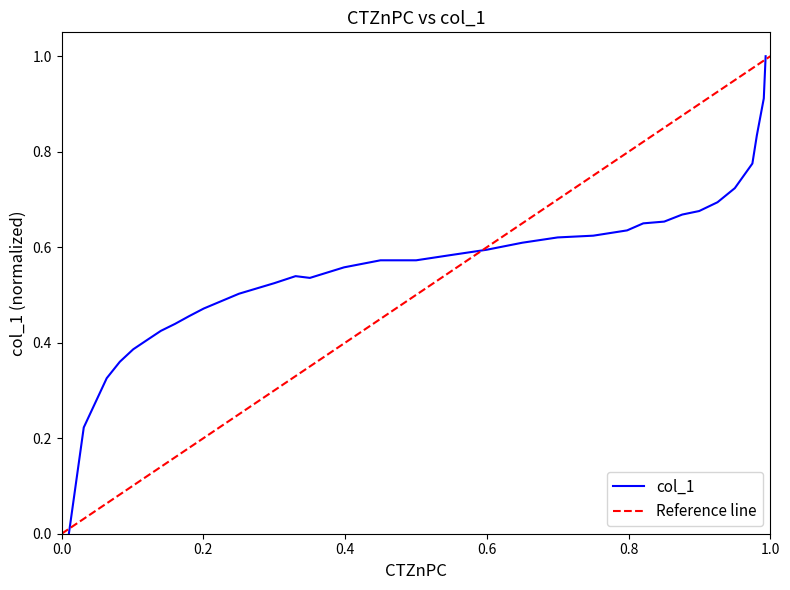

Reading left to right, list all the values displayed in this chart.

0.0	0.2	0.3	0.4	0.4	0.4	0.4	0.4	0.5	0.5	0.5	0.5	0.5	0.5	0.6	0.6	0.6	0.6	0.6	0.6	0.6	0.6	0.6	0.6	0.7	0.7	0.7	0.7	0.7	0.8	0.8	0.9	1.0